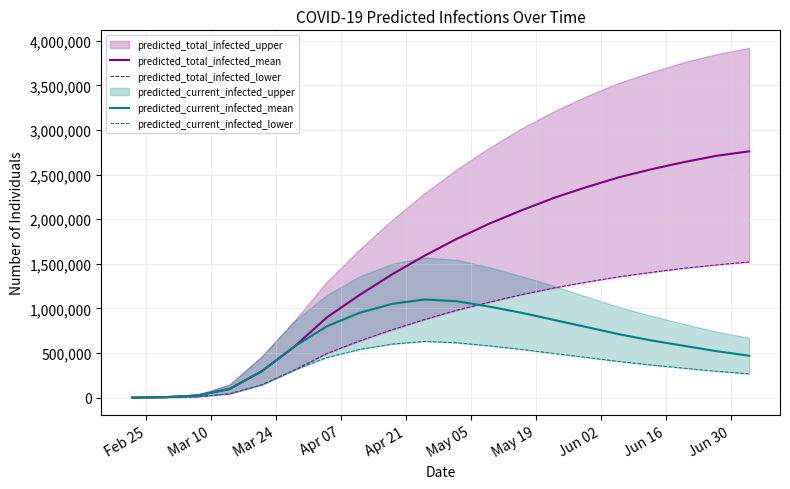

What is the value of the predicted_total_infected_lower point at the 9th from the left?

760000